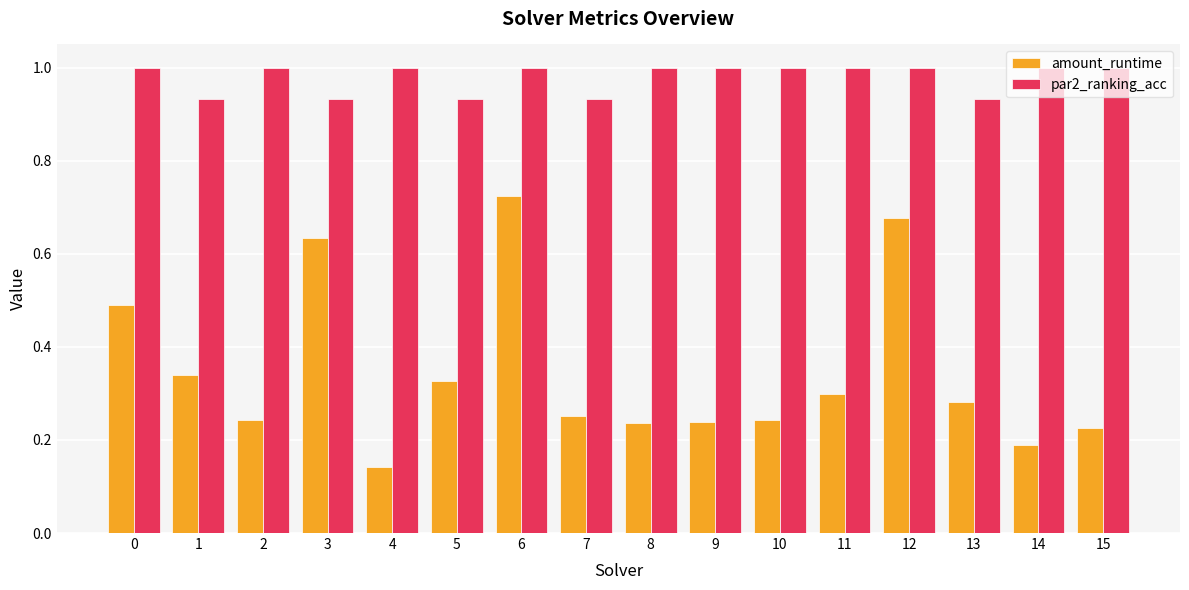

True or false: par2_ranking_acc has a value of 0.6 at 11.

False